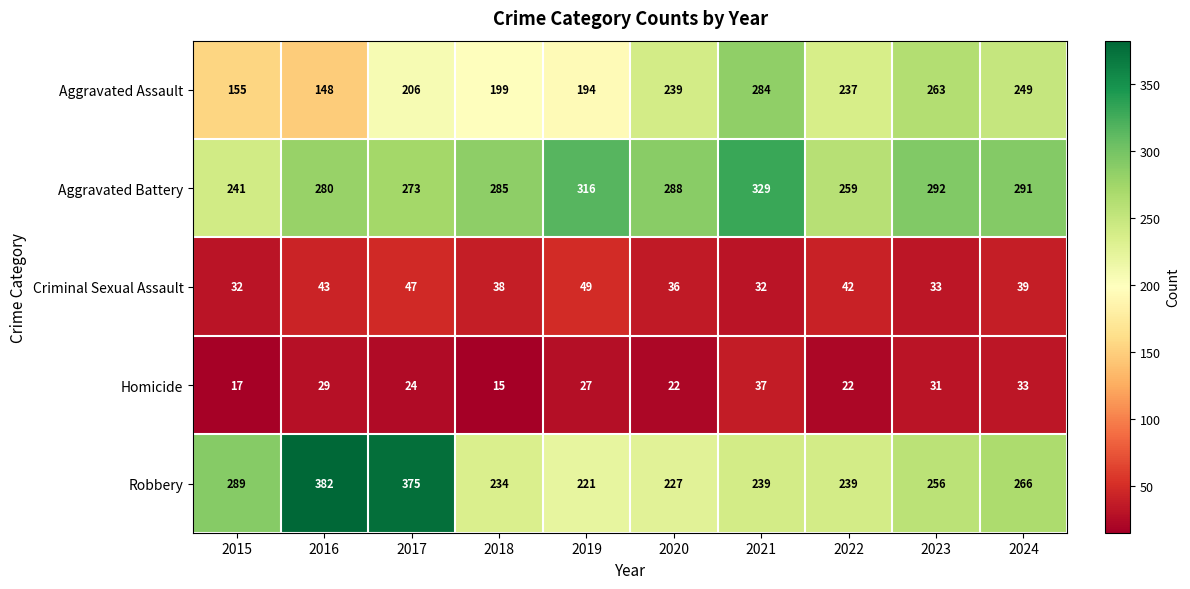

Rank the series at 2017 from highest to lowest value.

Robbery, Aggravated Battery, Aggravated Assault, Criminal Sexual Assault, Homicide